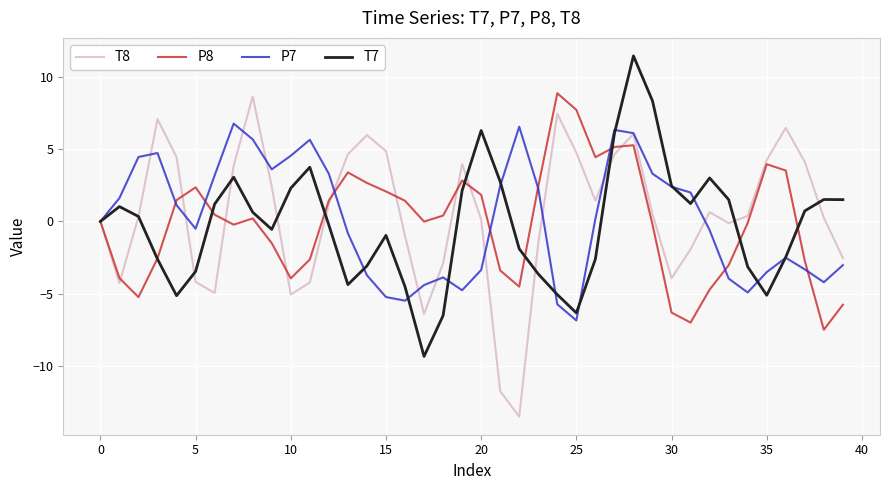

What is the minimum value for P7?

-6.8